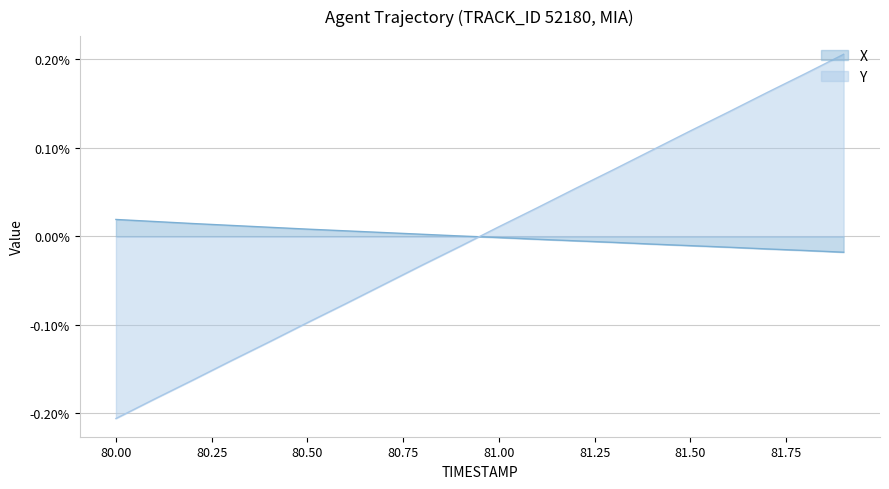

Is it true that X equals -0.0 at 81.4?

True